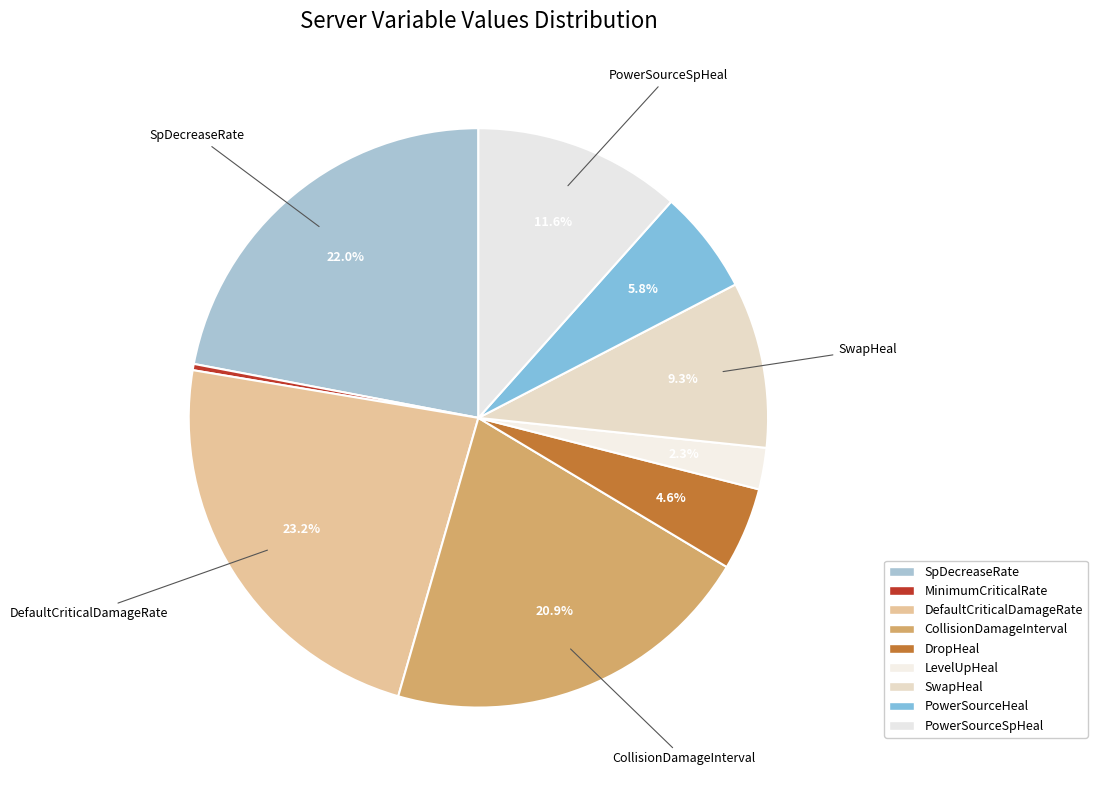

To the nearest percent, what is the combined percentage of PowerSourceHeal and MinimumCriticalRate?

6%